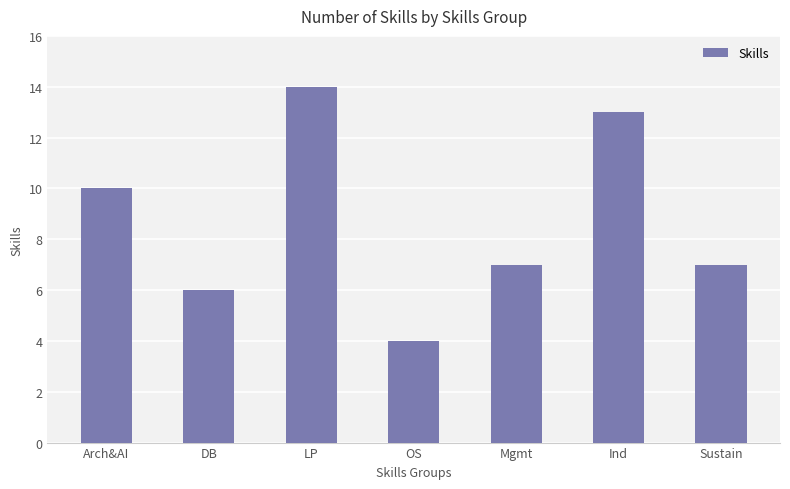

At which label is the value closest to 9?

Arch&AI